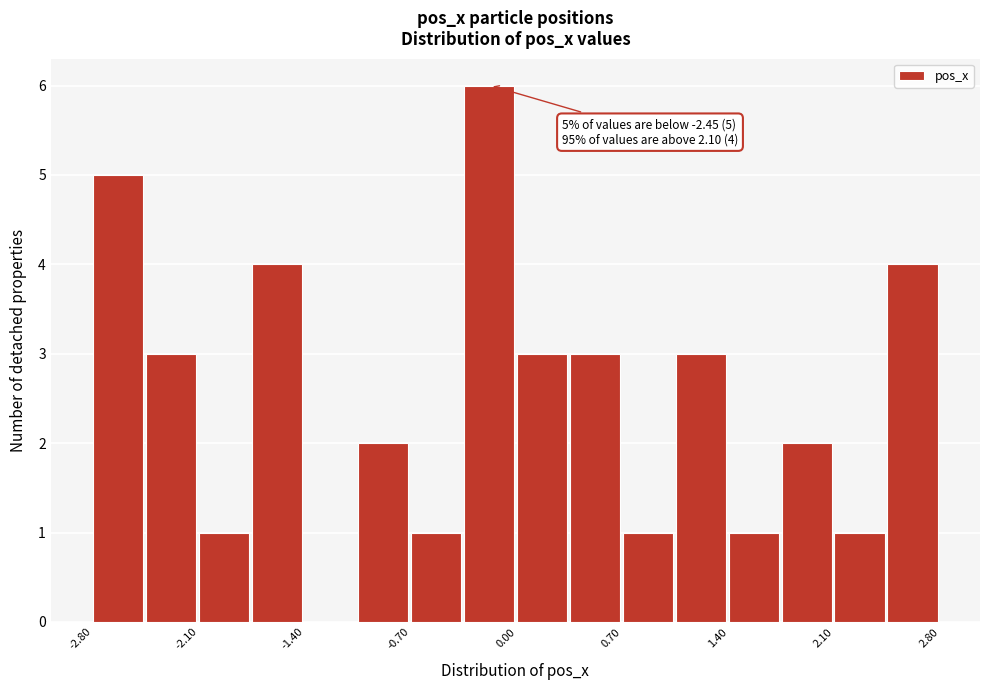

Read against the x-axis, roughly where is the centre of the tallest bar?

-0.2